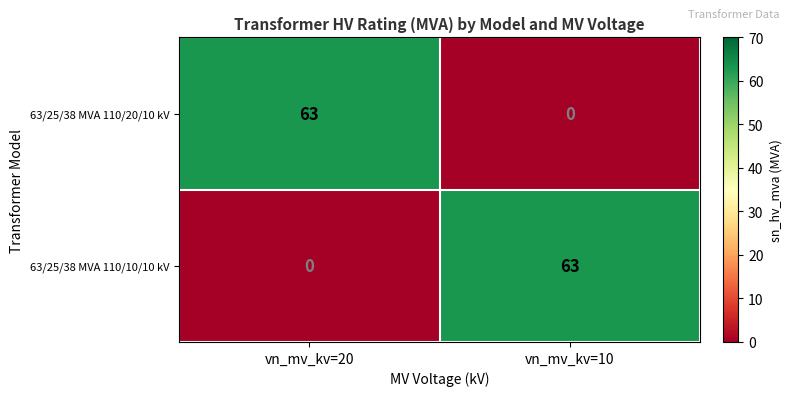

How many series are shown in this chart?

2